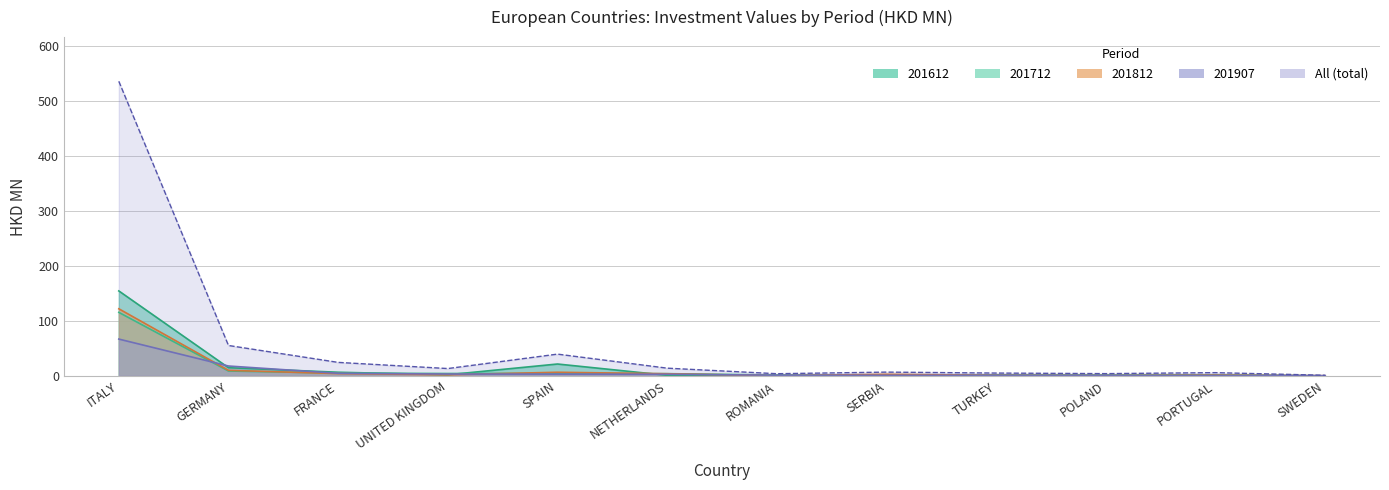

What is the approximate value of 201712 at NETHERLANDS?

4.1